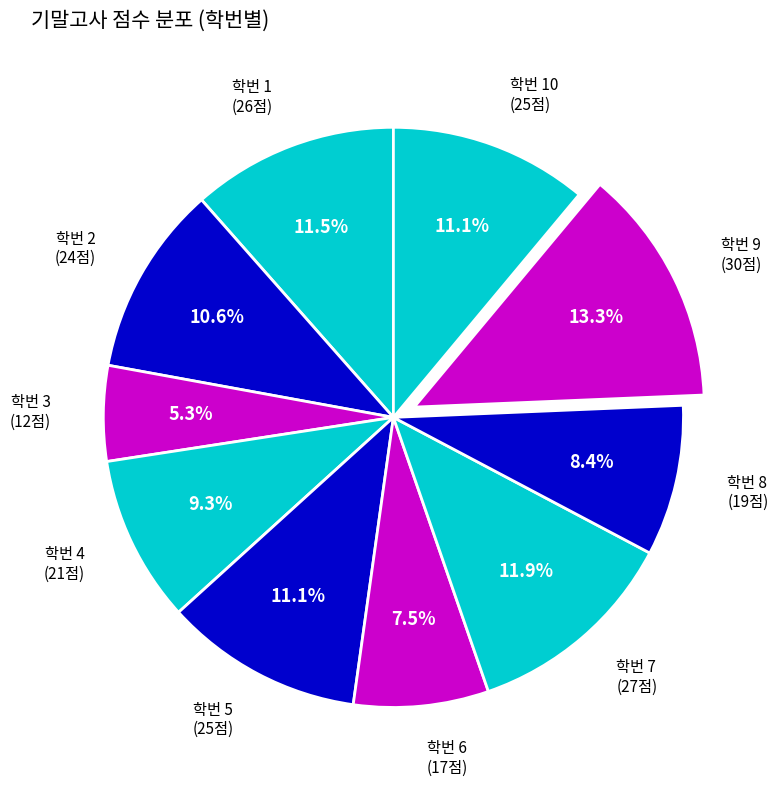

Which slice is the largest?

학번 9 (30점)